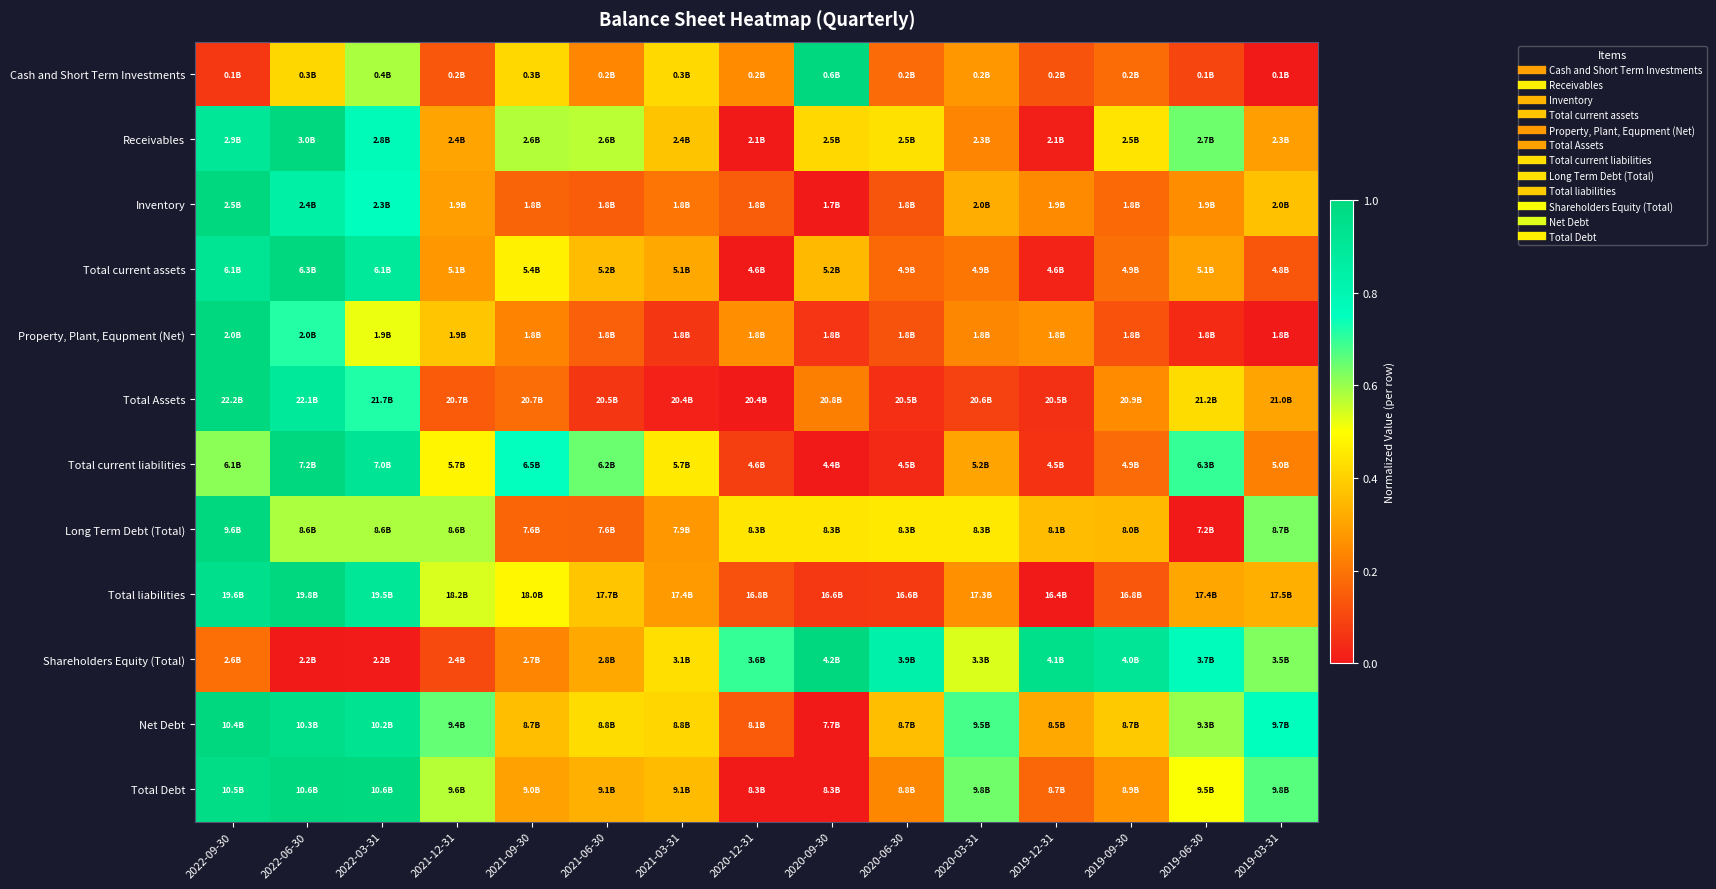

Reading left to right, what are all the values shown in this chart?

Cash and Short Term Investments: 2022-09-30=0.1	2022-06-30=0.4	2022-03-31=0.6	2021-12-31=0.1	2021-09-30=0.4	2021-06-30=0.2	2021-03-31=0.4	2020-12-31=0.3	2020-09-30=1.0	2020-06-30=0.2	2020-03-31=0.3	2019-12-31=0.1	2019-09-30=0.2	2019-06-30=0.1	2019-03-31=0.0
Receivables: 2022-09-30=0.9	2022-06-30=1.0	2022-03-31=0.8	2021-12-31=0.3	2021-09-30=0.6	2021-06-30=0.6	2021-03-31=0.4	2020-12-31=0.0	2020-09-30=0.4	2020-06-30=0.4	2020-03-31=0.2	2019-12-31=0.0	2019-09-30=0.4	2019-06-30=0.6	2019-03-31=0.3
Inventory: 2022-09-30=1.0	2022-06-30=0.8	2022-03-31=0.7	2021-12-31=0.3	2021-09-30=0.2	2021-06-30=0.2	2021-03-31=0.2	2020-12-31=0.2	2020-09-30=0.0	2020-06-30=0.1	2020-03-31=0.3	2019-12-31=0.2	2019-09-30=0.2	2019-06-30=0.3	2019-03-31=0.4
Total current assets: 2022-09-30=0.9	2022-06-30=1.0	2022-03-31=0.9	2021-12-31=0.3	2021-09-30=0.5	2021-06-30=0.4	2021-03-31=0.3	2020-12-31=0.0	2020-09-30=0.4	2020-06-30=0.2	2020-03-31=0.2	2019-12-31=0.0	2019-09-30=0.2	2019-06-30=0.3	2019-03-31=0.1
Property, Plant, Equpment (Net): 2022-09-30=1.0	2022-06-30=0.7	2022-03-31=0.5	2021-12-31=0.4	2021-09-30=0.2	2021-06-30=0.2	2021-03-31=0.1	2020-12-31=0.3	2020-09-30=0.1	2020-06-30=0.1	2020-03-31=0.2	2019-12-31=0.3	2019-09-30=0.1	2019-06-30=0.0	2019-03-31=0.0
Total Assets: 2022-09-30=1.0	2022-06-30=0.9	2022-03-31=0.7	2021-12-31=0.1	2021-09-30=0.2	2021-06-30=0.1	2021-03-31=0.0	2020-12-31=0.0	2020-09-30=0.2	2020-06-30=0.1	2020-03-31=0.1	2019-12-31=0.1	2019-09-30=0.3	2019-06-30=0.4	2019-03-31=0.3
Total current liabilities: 2022-09-30=0.6	2022-06-30=1.0	2022-03-31=0.9	2021-12-31=0.5	2021-09-30=0.7	2021-06-30=0.6	2021-03-31=0.5	2020-12-31=0.1	2020-09-30=0.0	2020-06-30=0.0	2020-03-31=0.3	2019-12-31=0.1	2019-09-30=0.2	2019-06-30=0.7	2019-03-31=0.2
Long Term Debt (Total): 2022-09-30=1.0	2022-06-30=0.6	2022-03-31=0.6	2021-12-31=0.6	2021-09-30=0.2	2021-06-30=0.2	2021-03-31=0.3	2020-12-31=0.4	2020-09-30=0.4	2020-06-30=0.5	2020-03-31=0.5	2019-12-31=0.4	2019-09-30=0.4	2019-06-30=0.0	2019-03-31=0.6
Total liabilities: 2022-09-30=0.9	2022-06-30=1.0	2022-03-31=0.9	2021-12-31=0.5	2021-09-30=0.5	2021-06-30=0.4	2021-03-31=0.3	2020-12-31=0.1	2020-09-30=0.1	2020-06-30=0.1	2020-03-31=0.3	2019-12-31=0.0	2019-09-30=0.1	2019-06-30=0.3	2019-03-31=0.3
Shareholders Equity (Total): 2022-09-30=0.2	2022-06-30=0.0	2022-03-31=0.0	2021-12-31=0.1	2021-09-30=0.2	2021-06-30=0.3	2021-03-31=0.4	2020-12-31=0.7	2020-09-30=1.0	2020-06-30=0.8	2020-03-31=0.5	2019-12-31=1.0	2019-09-30=0.9	2019-06-30=0.8	2019-03-31=0.6
Net Debt: 2022-09-30=1.0	2022-06-30=1.0	2022-03-31=0.9	2021-12-31=0.7	2021-09-30=0.4	2021-06-30=0.4	2021-03-31=0.4	2020-12-31=0.1	2020-09-30=0.0	2020-06-30=0.4	2020-03-31=0.7	2019-12-31=0.3	2019-09-30=0.4	2019-06-30=0.6	2019-03-31=0.8
Total Debt: 2022-09-30=1.0	2022-06-30=1.0	2022-03-31=1.0	2021-12-31=0.6	2021-09-30=0.3	2021-06-30=0.3	2021-03-31=0.4	2020-12-31=0.0	2020-09-30=0.0	2020-06-30=0.2	2020-03-31=0.6	2019-12-31=0.2	2019-09-30=0.3	2019-06-30=0.5	2019-03-31=0.7